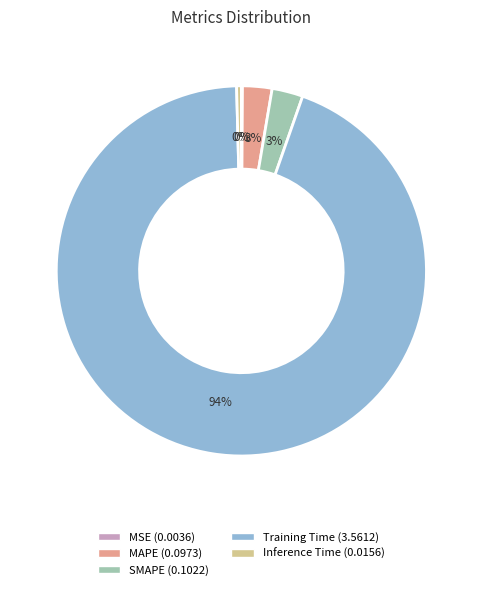

Which slice is the largest?

Training Time